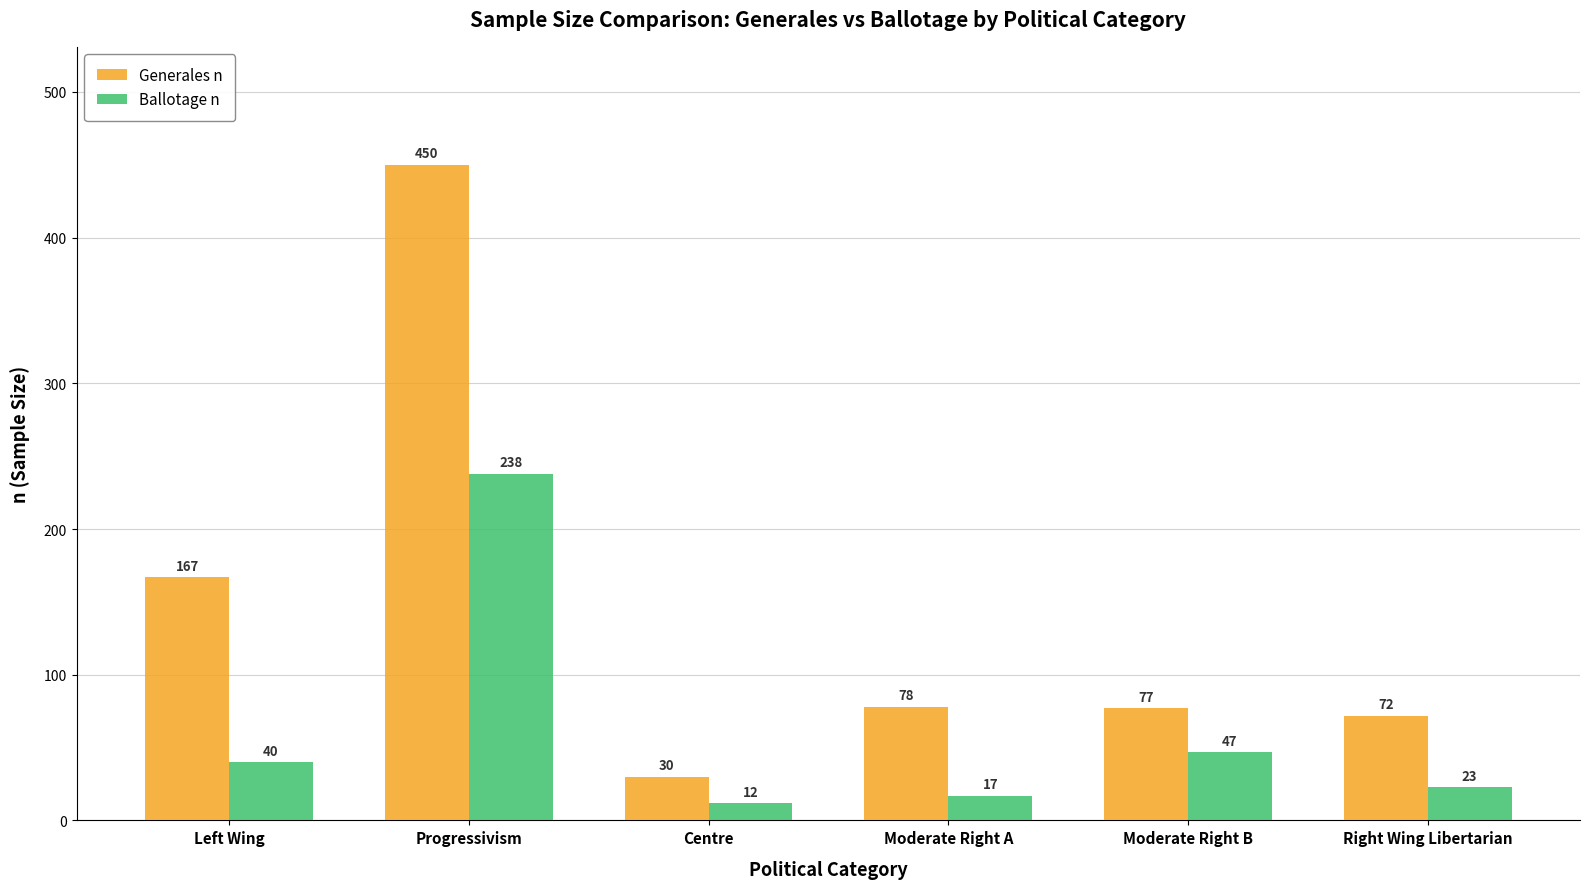

At which category is the sum across all series the highest?

Progressivism